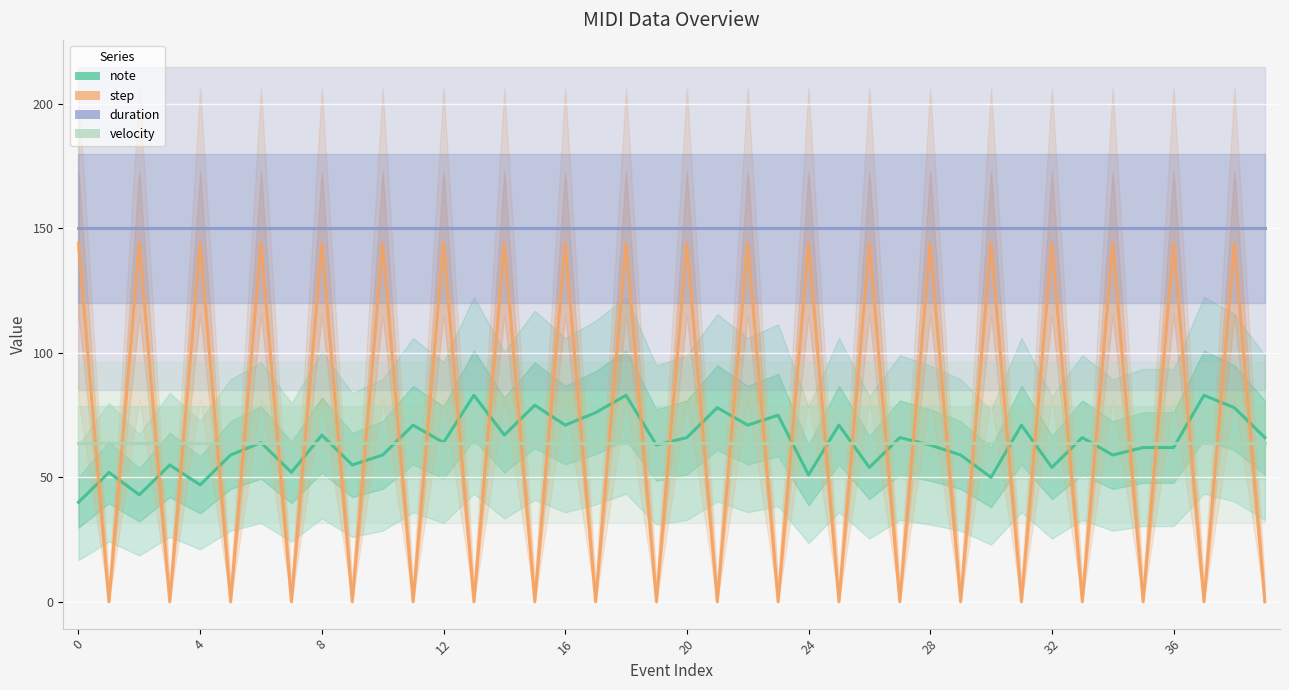

Is this an area chart (filled region under the line)?

No